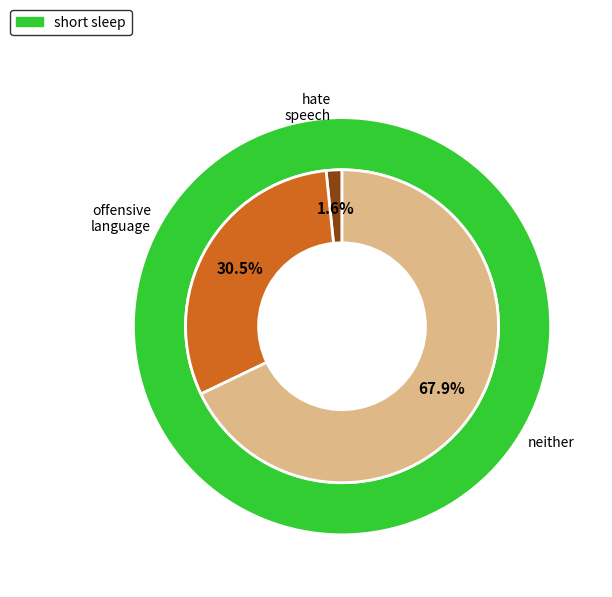

Is hate_speech the majority of the pie?

No